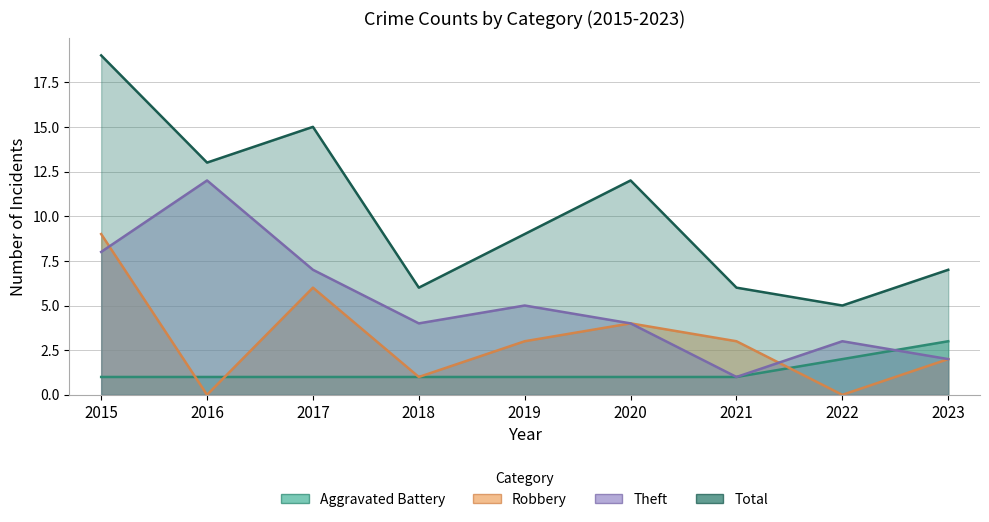

Rank the series by their average value, from highest to lowest.

Total, Theft, Robbery, Aggravated Battery